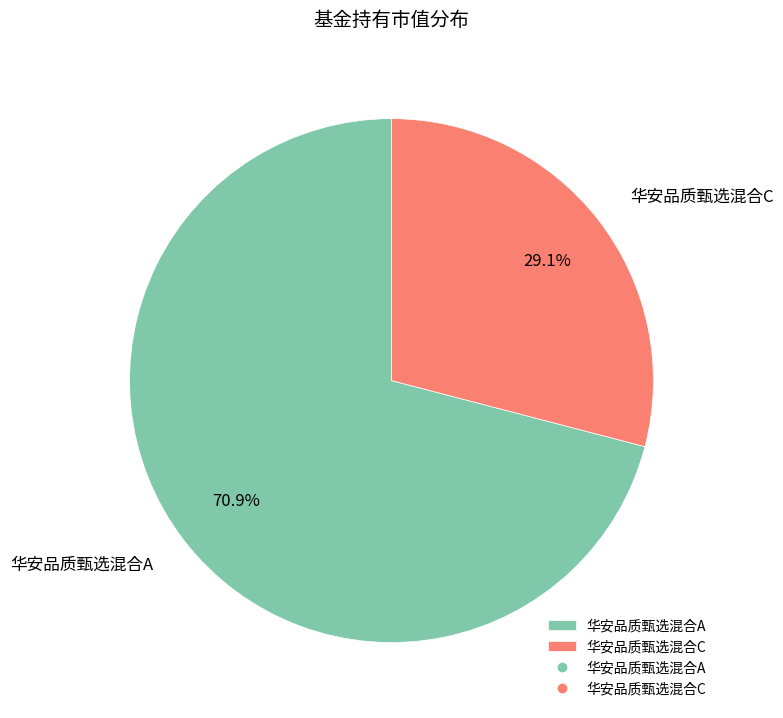

Rank the categories by value from highest to lowest.

华安品质甄选混合A, 华安品质甄选混合C